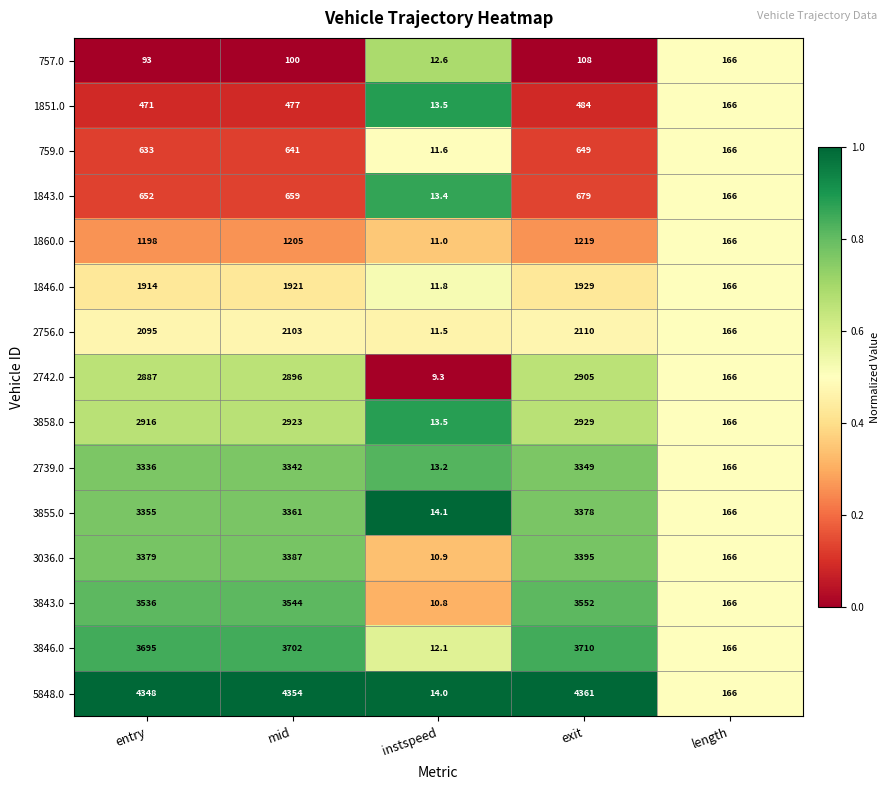

What value does the 1860.0 series have at length?

166.0